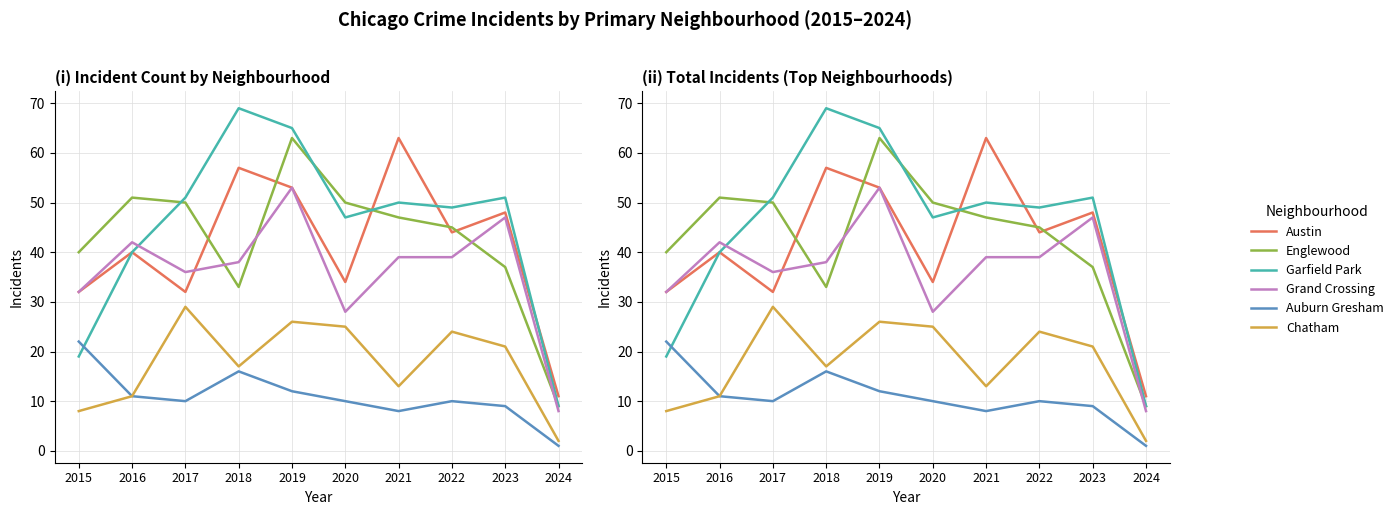

How many values in the Austin series exceed 44?

4